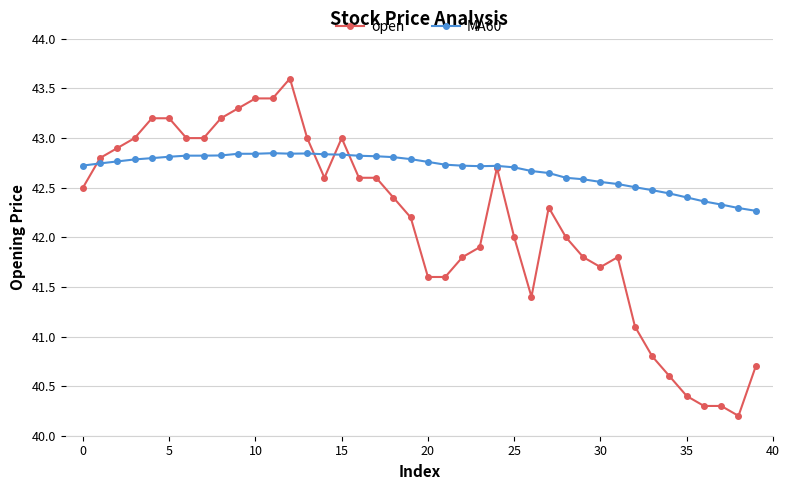

Which series has the widest spread of values?

open